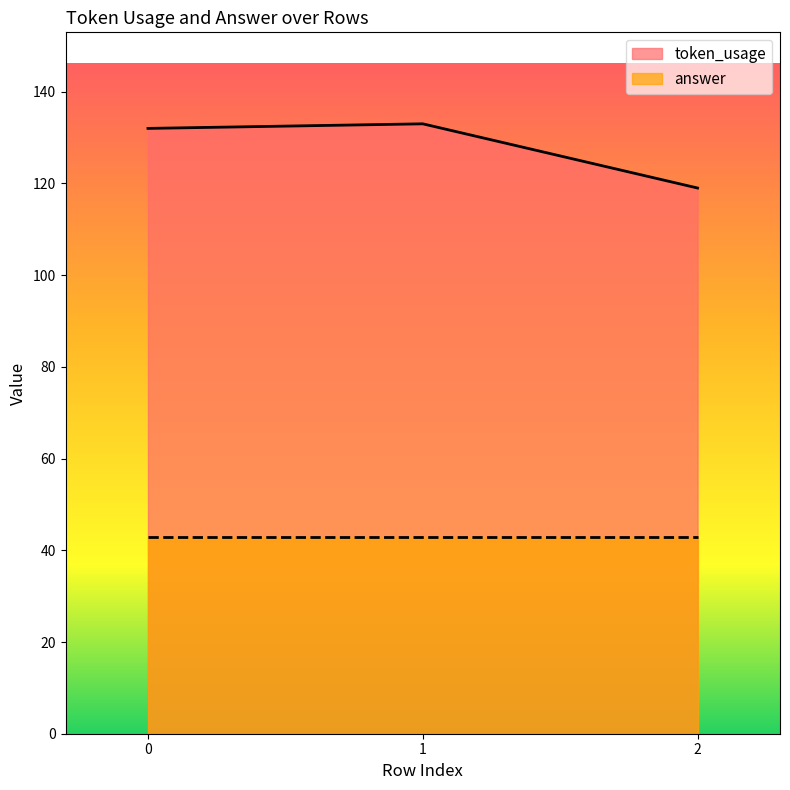

How many lines are shown in the chart?

2